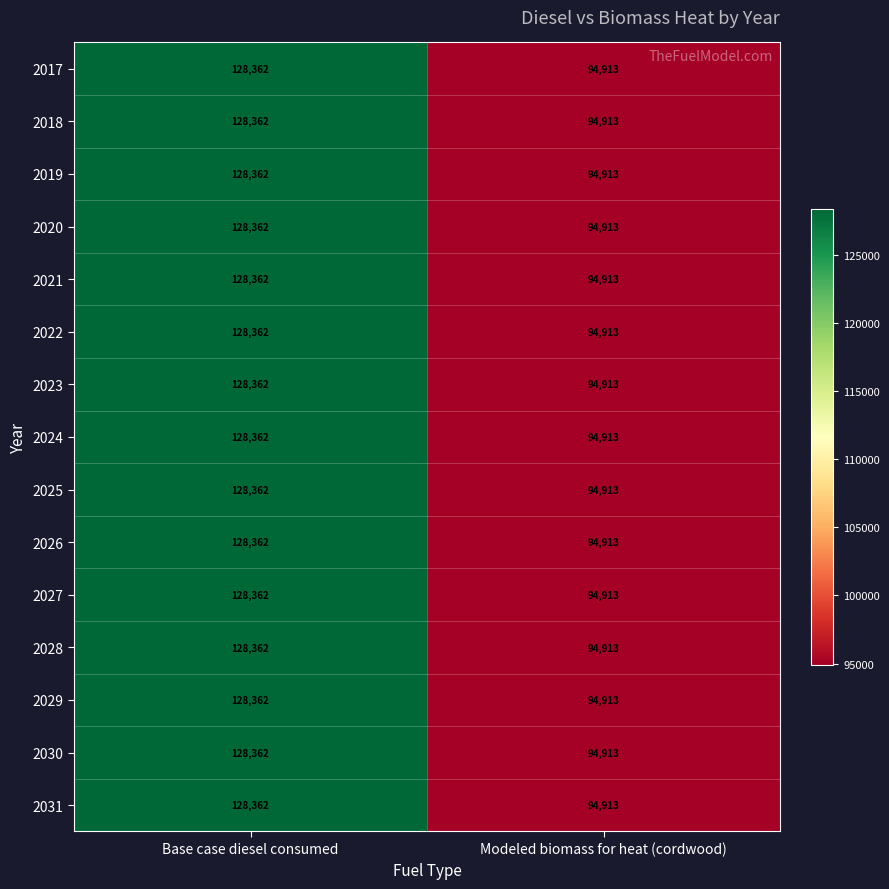

How many categories are shown in the chart?

2